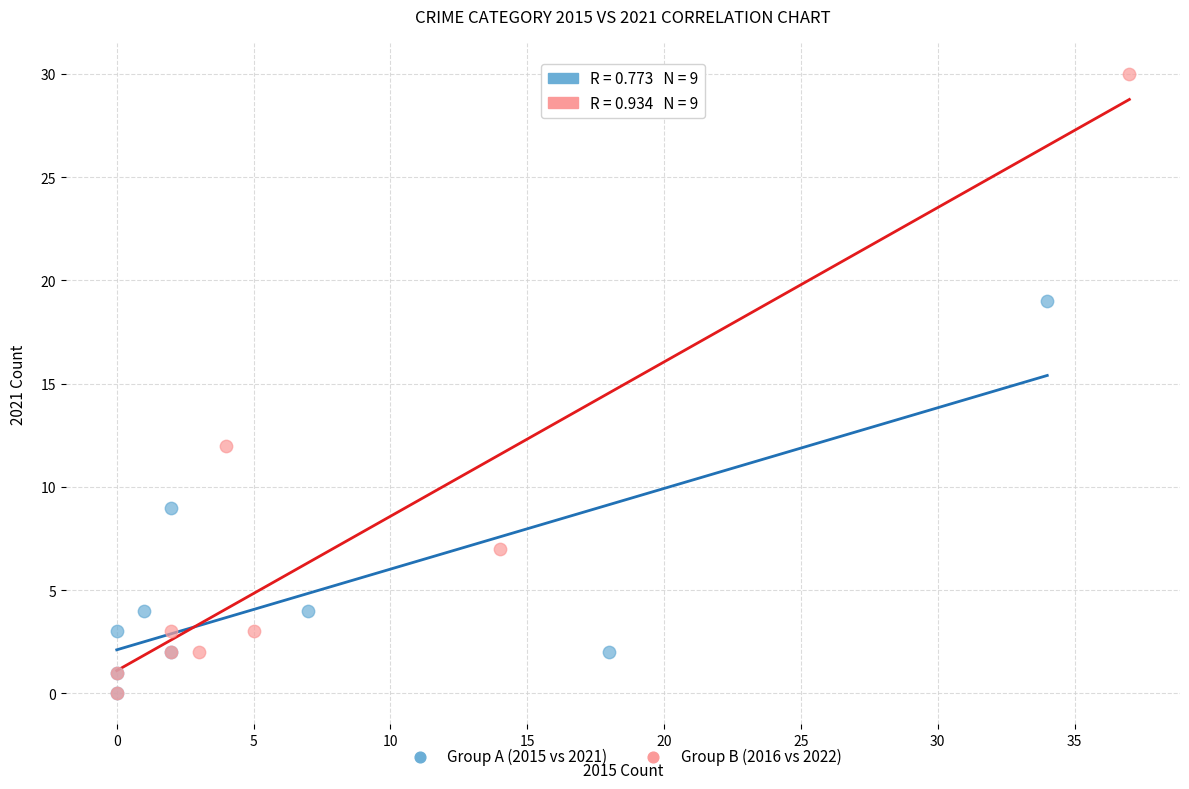

What are all the series names shown in the legend?

Group A (2015 vs 2021), Group B (2016 vs 2022)